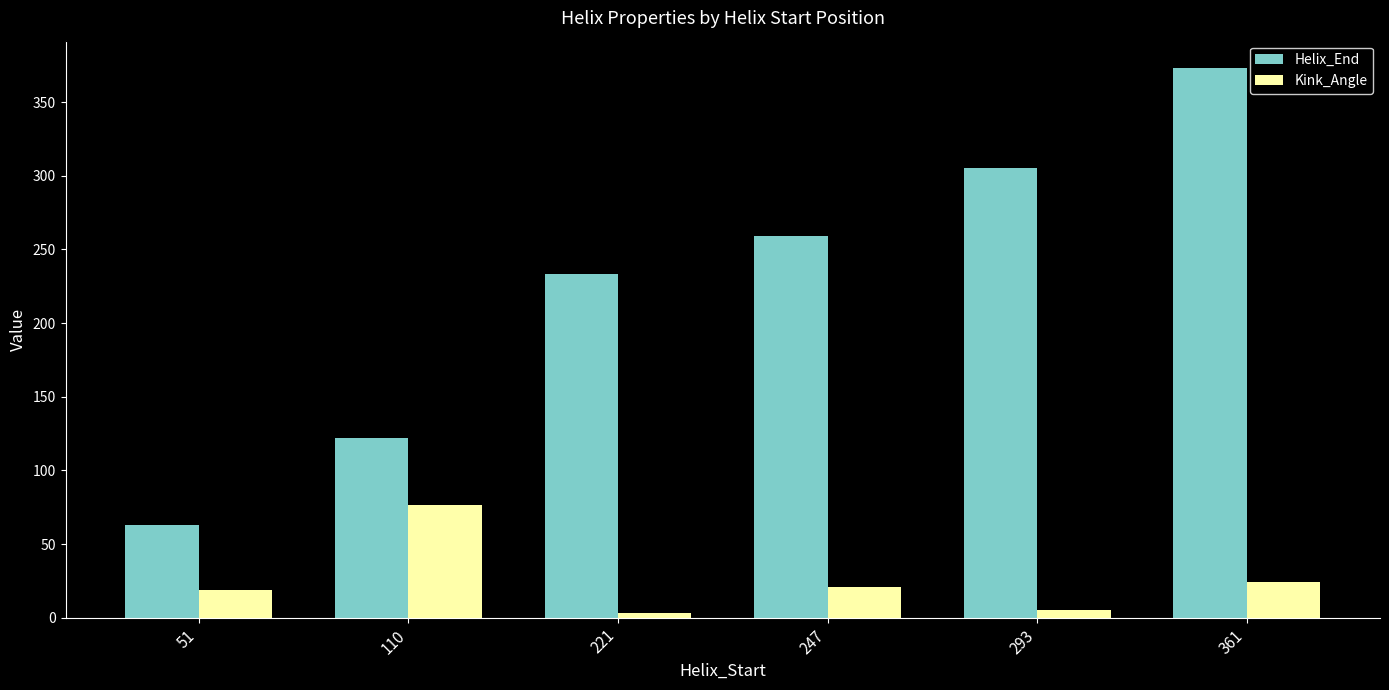

What is the value of the Kink_Angle bar at the 6th from the left?

24.2